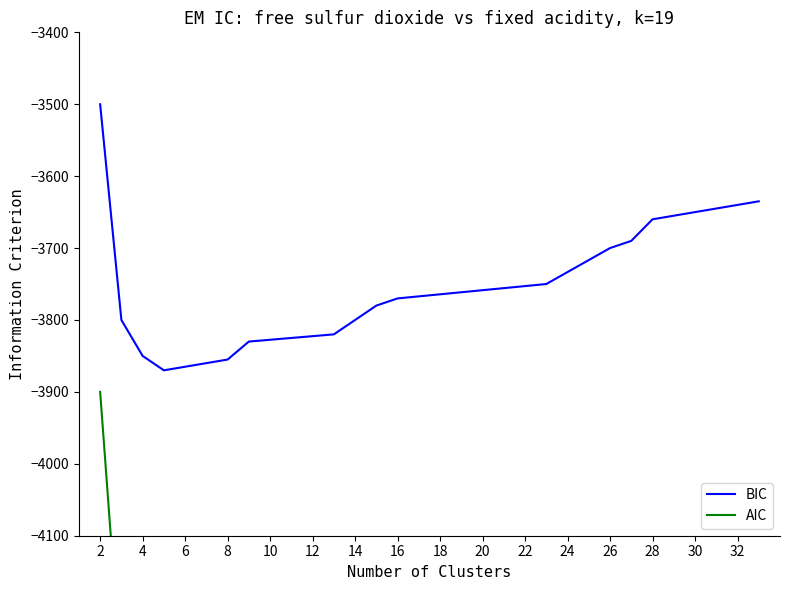

Which category has the highest value across all series?

2